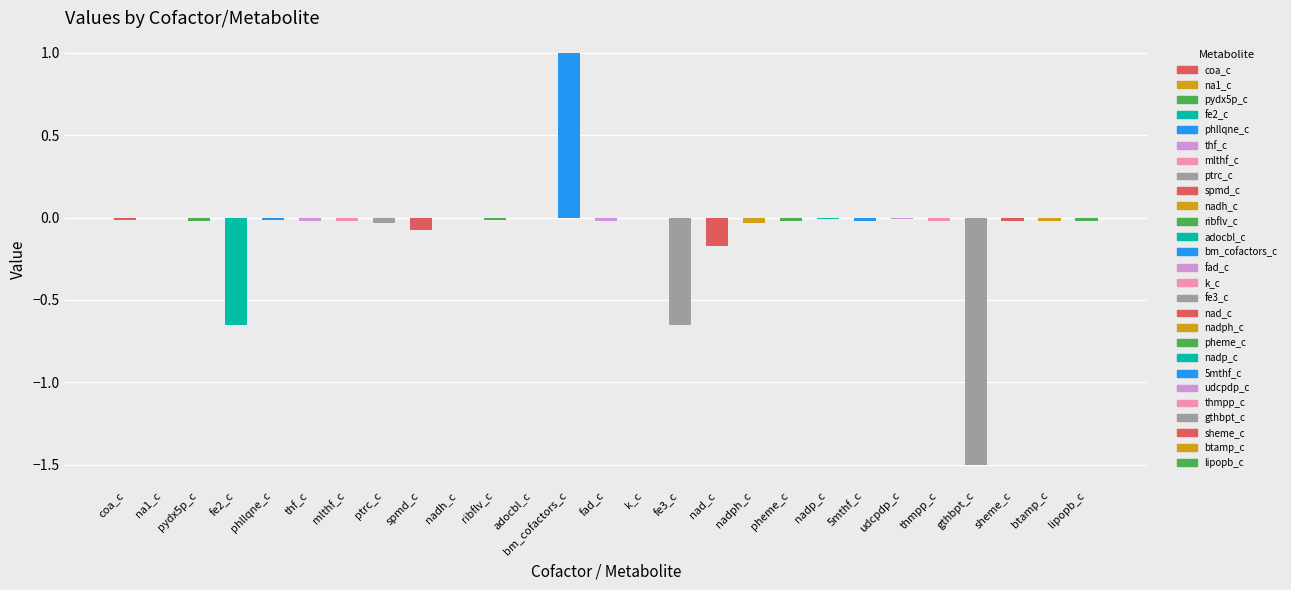

The chart shows a value of -0.0 at pheme_c. True or false?

True